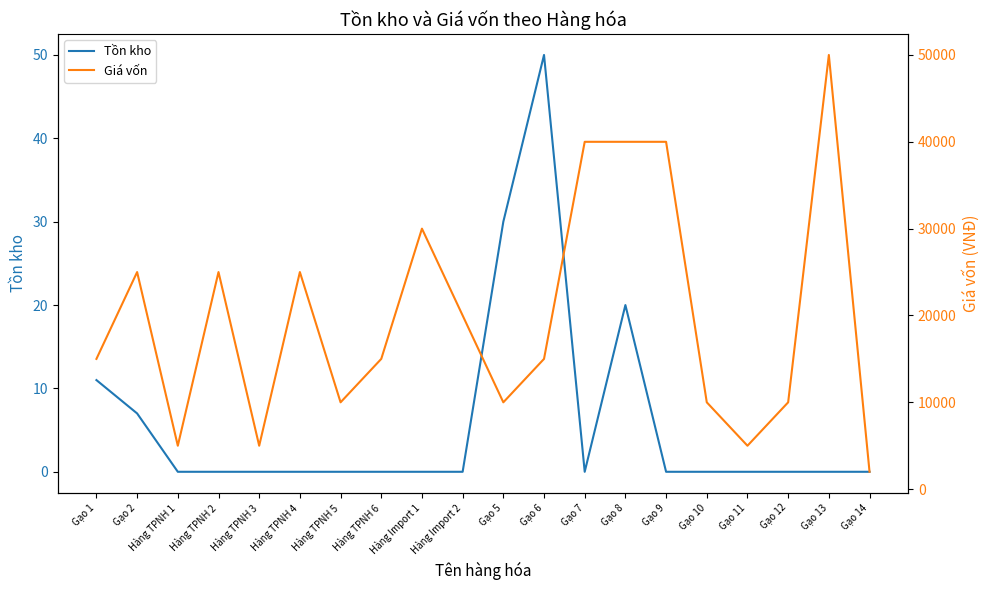

Between Hàng TPNH 6 and Gạo 13, which series saw the biggest shift?

Giá vốn